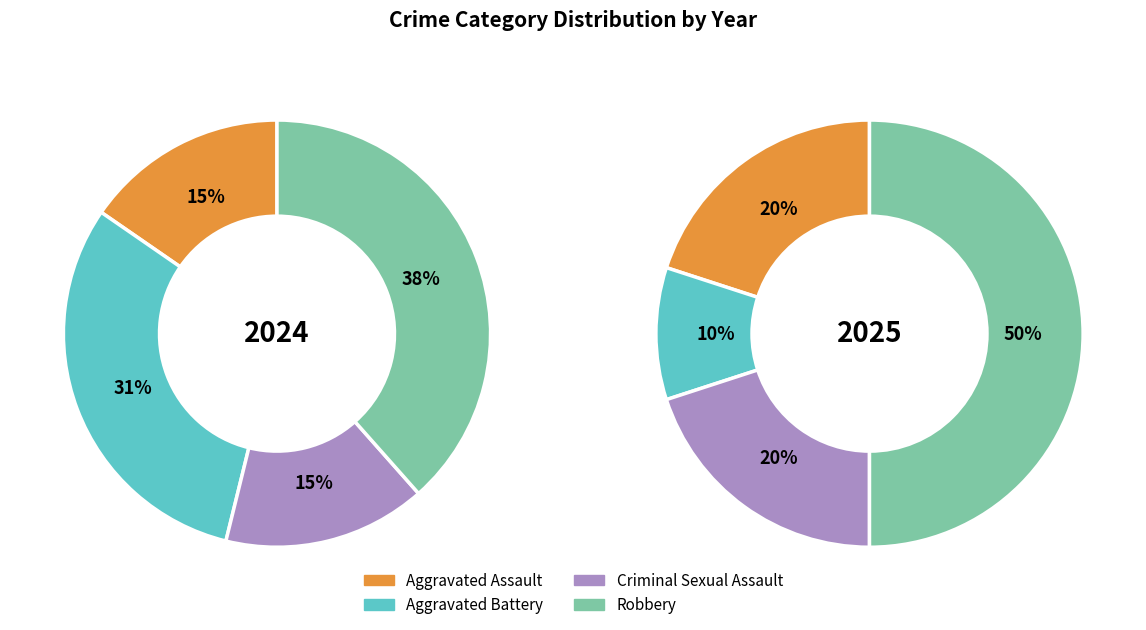

Do values_2025 and 2 together represent more than half of the pie?

No